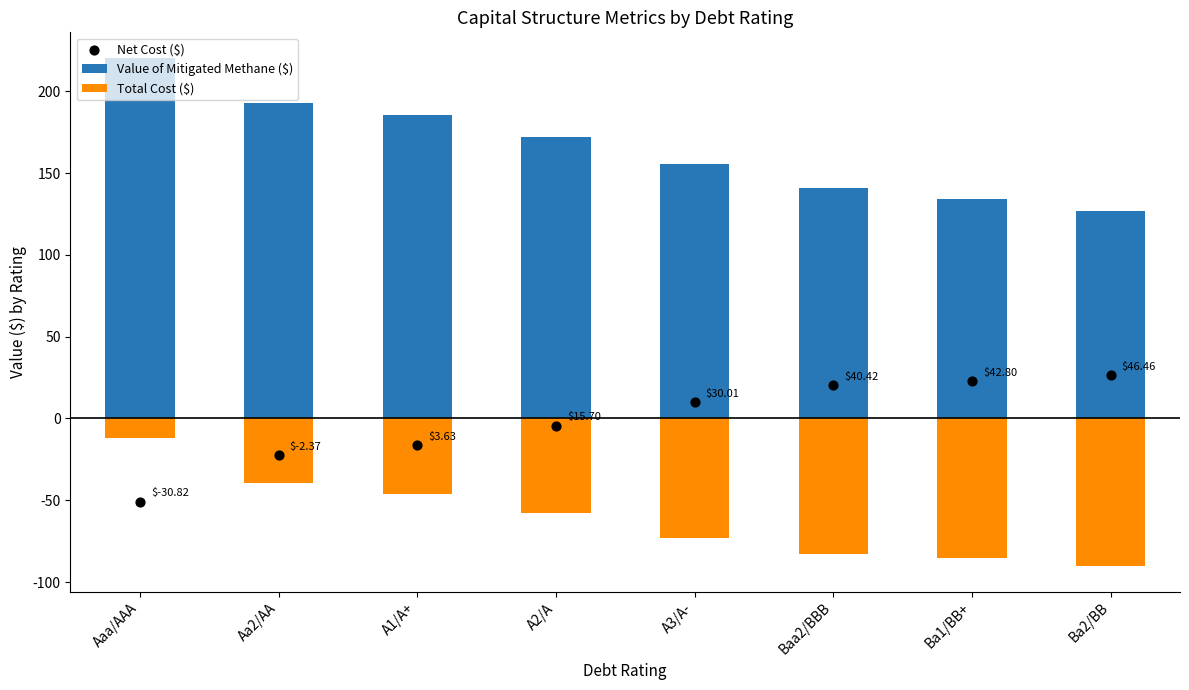

Is the value of Net Cost ($) at A3/A- greater than the value of Value of Mitigated Methane ($) at Aaa/AAA?

No